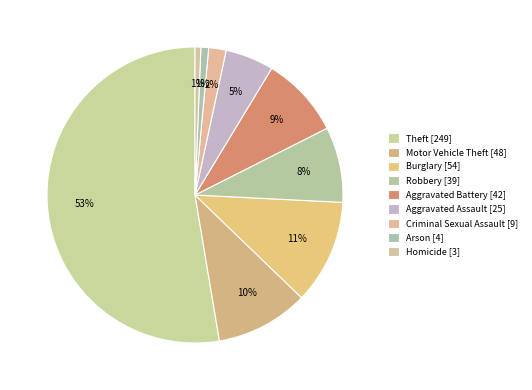

Which category has the biggest portion of the pie?

Theft